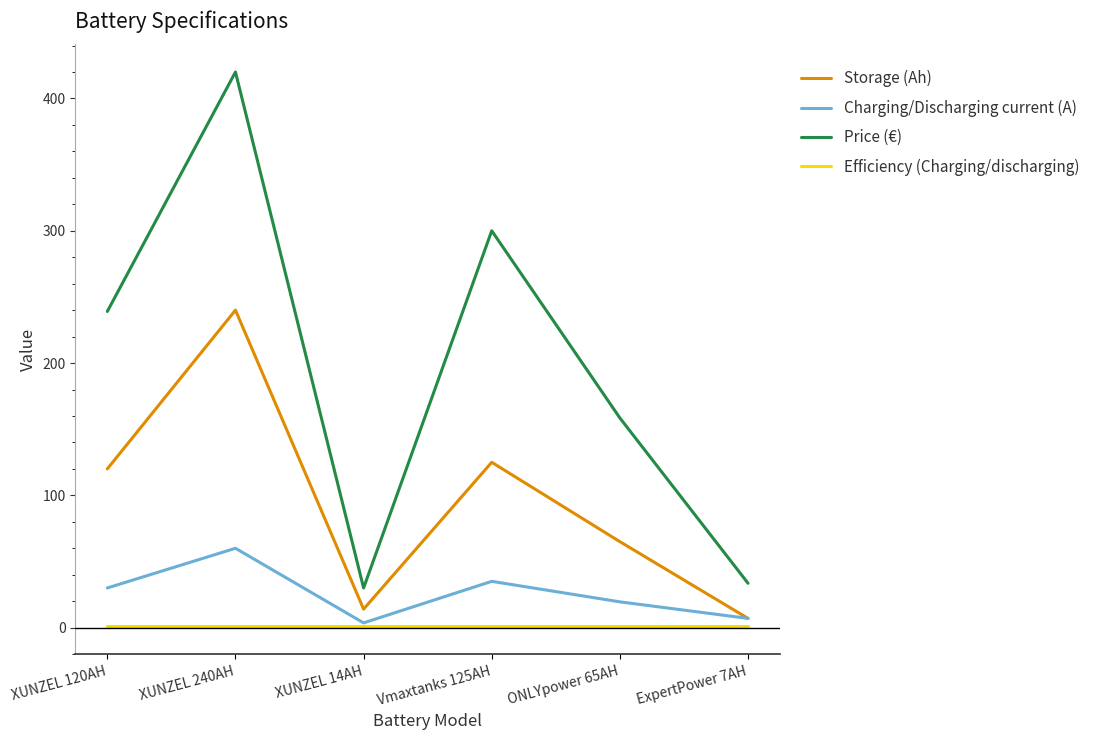

Where is Price (€) nearest to the value 224?

XUNZEL 120AH